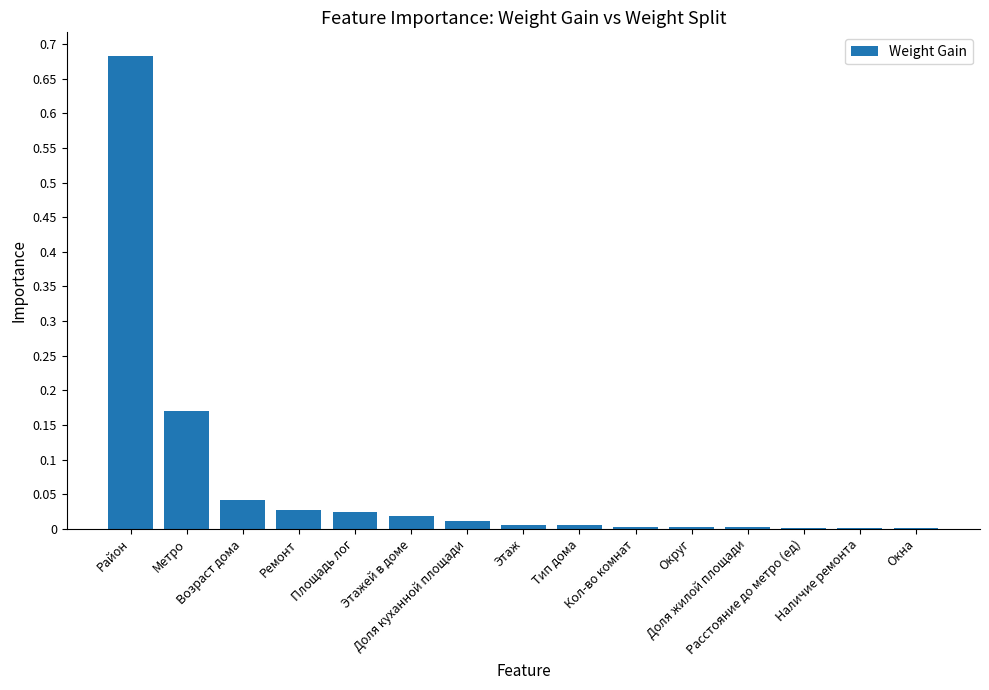

What is the label of the 6th bar from the left?

Этажей в доме